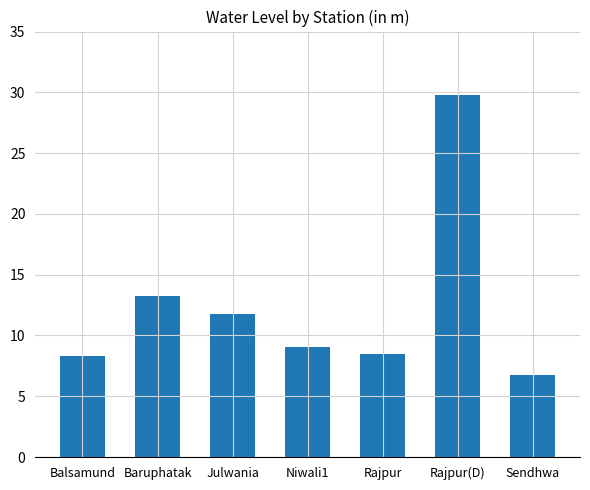

The value at Julwania is 11.8. True or false?

True